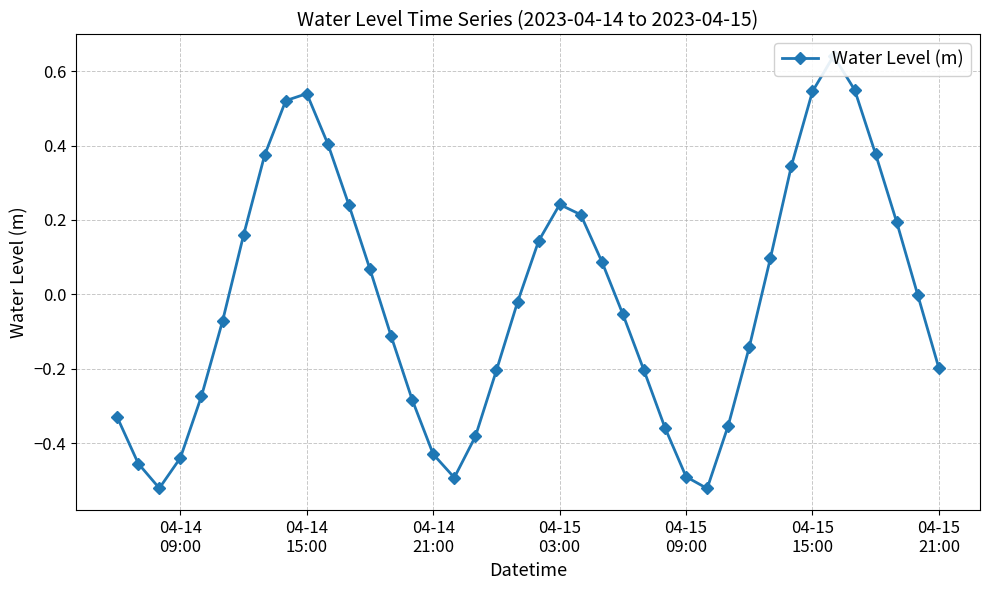

How many data points are less than 0?

22